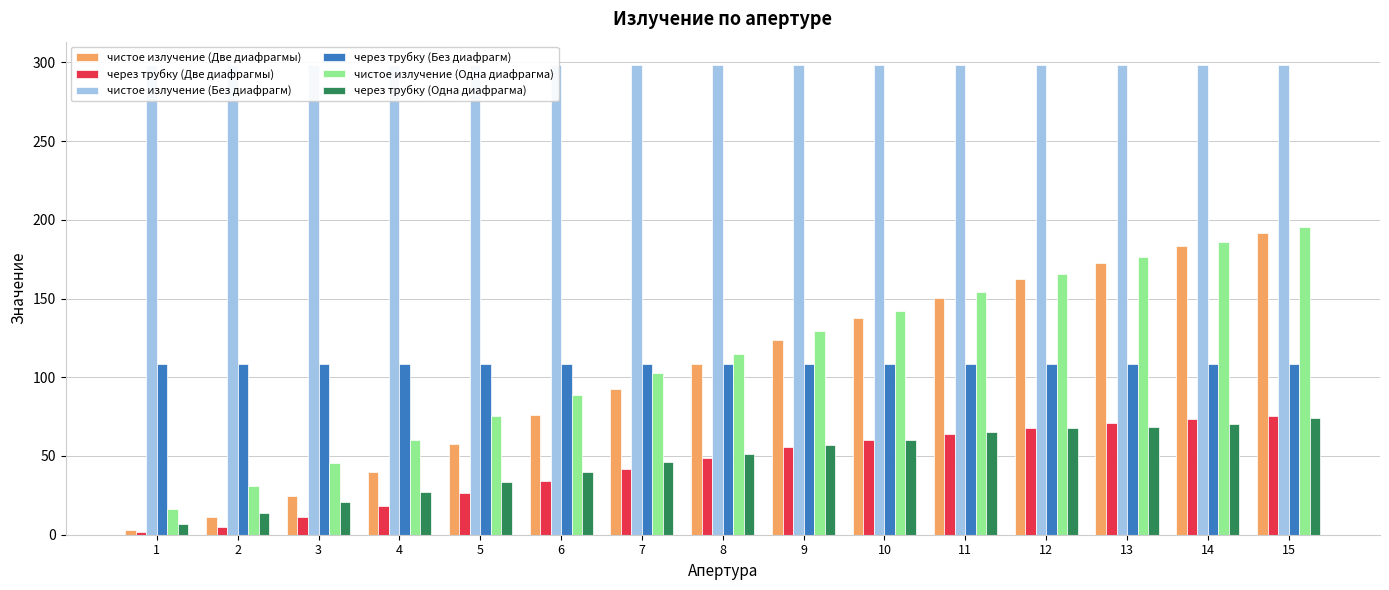

Rank the series at 11 from lowest to highest value.

через трубку (Две диафрагмы), через трубку (Одна диафрагма), через трубку (Без диафрагм), чистое излучение (Две диафрагмы), чистое излучение (Одна диафрагма), чистое излучение (Без диафрагм)